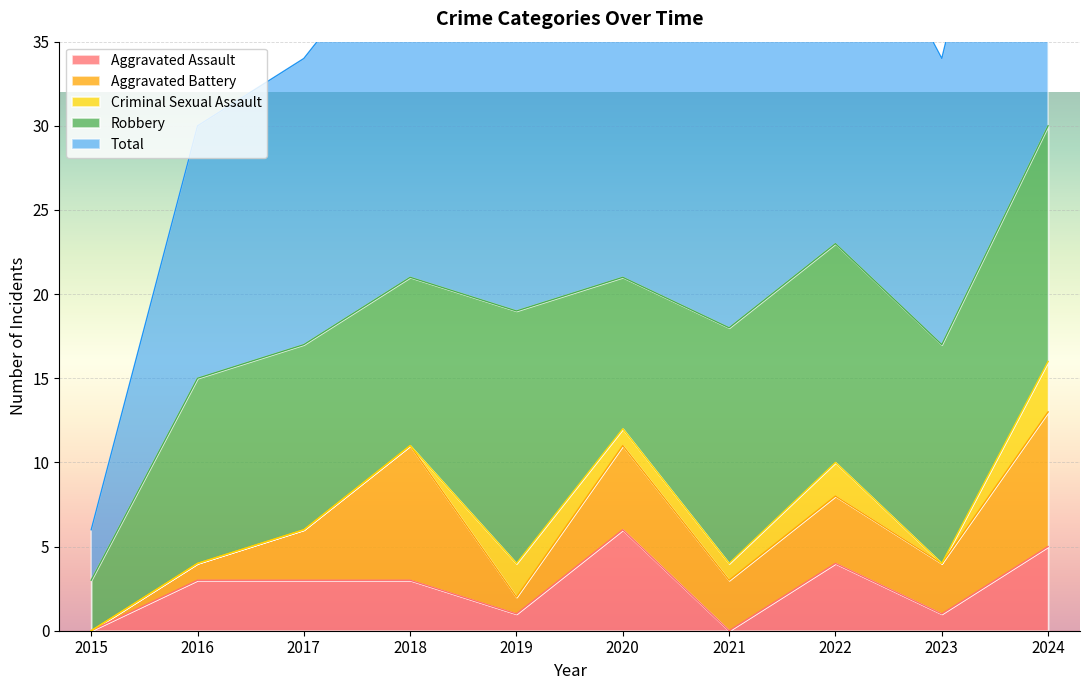

Which has a higher value, 2016 or 2021?

2016